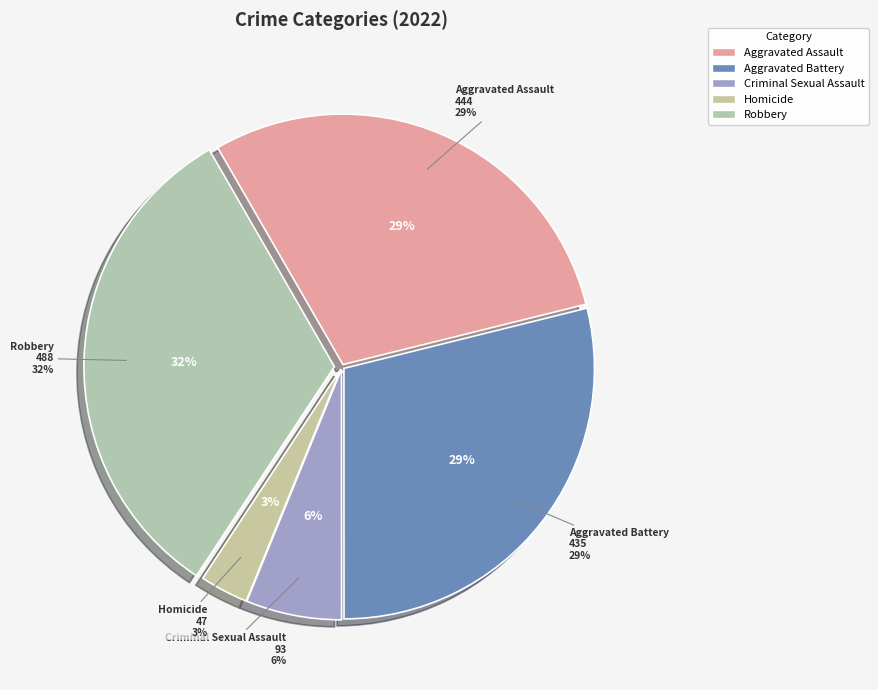

Which slice is the largest?

Robbery